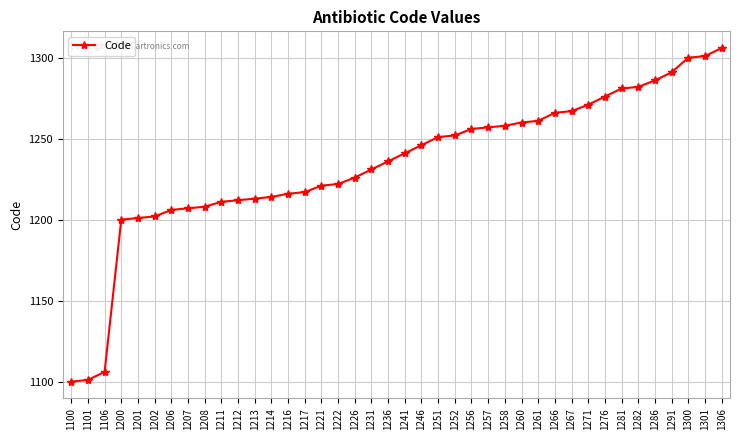

Approximately how many times larger is the value at 1301 compared to 1281?

1.0